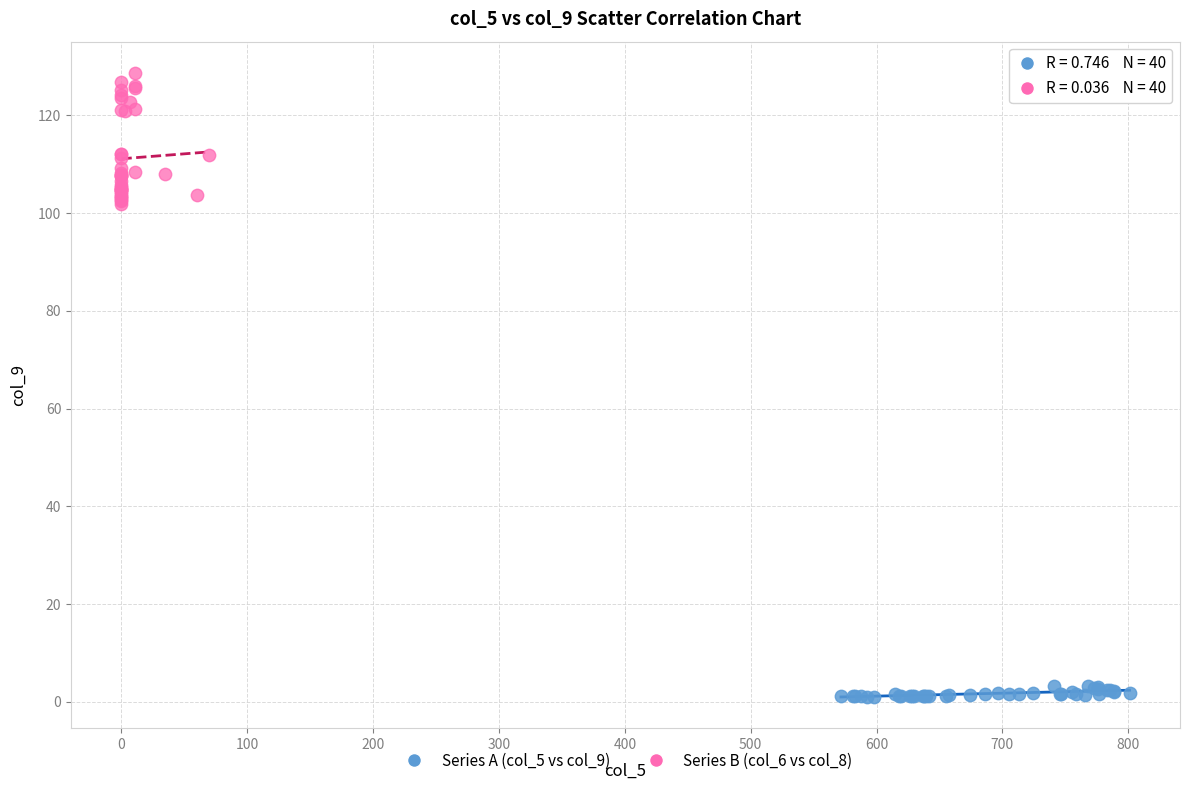

Which series has the widest spread of Y values?

Series B (col_6 vs col_8)